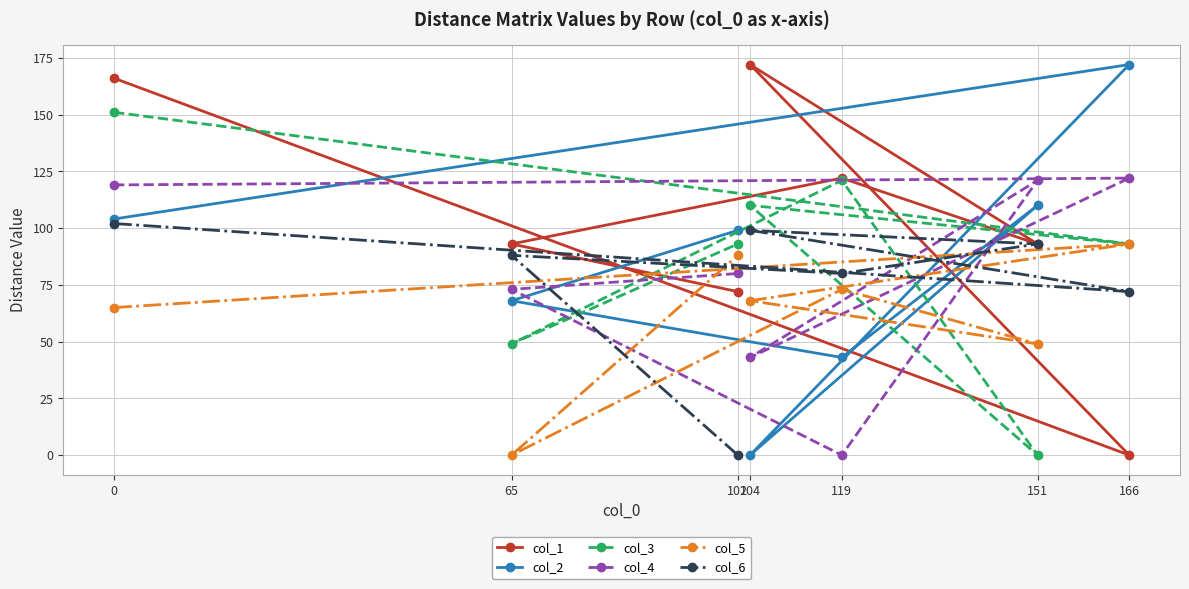

Which series ends up on top after the final intersection of col_1 and col_4?

col_4